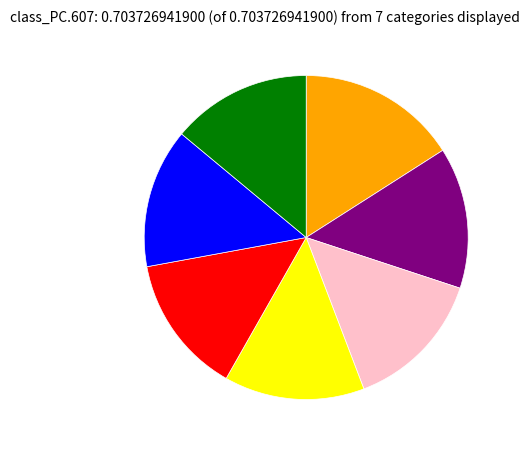

Is there any slice that represents more than half of the pie?

No